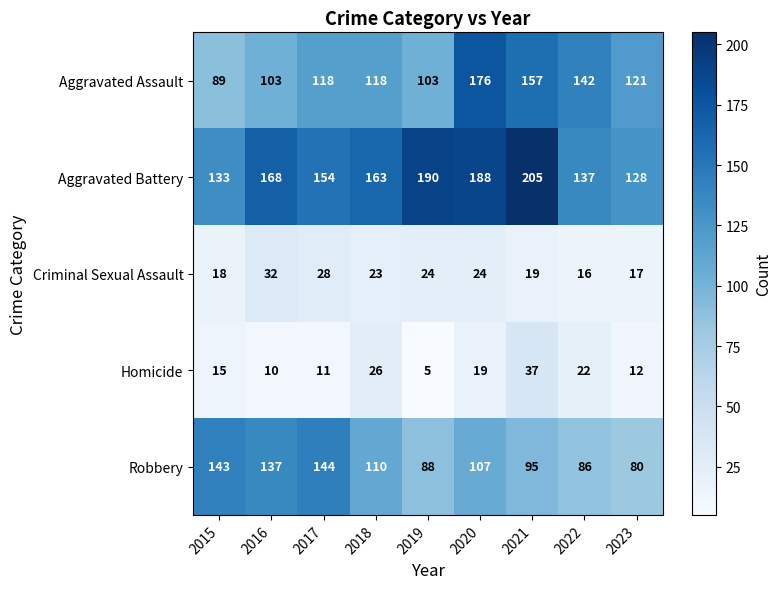

At which category is the sum across all series the highest?

2020